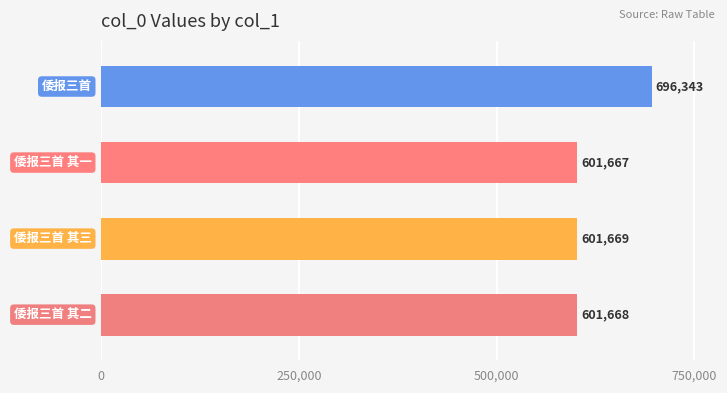

List the labels in order of value, largest first.

倭报三首, 倭报三首 其三, 倭报三首 其二, 倭报三首 其一